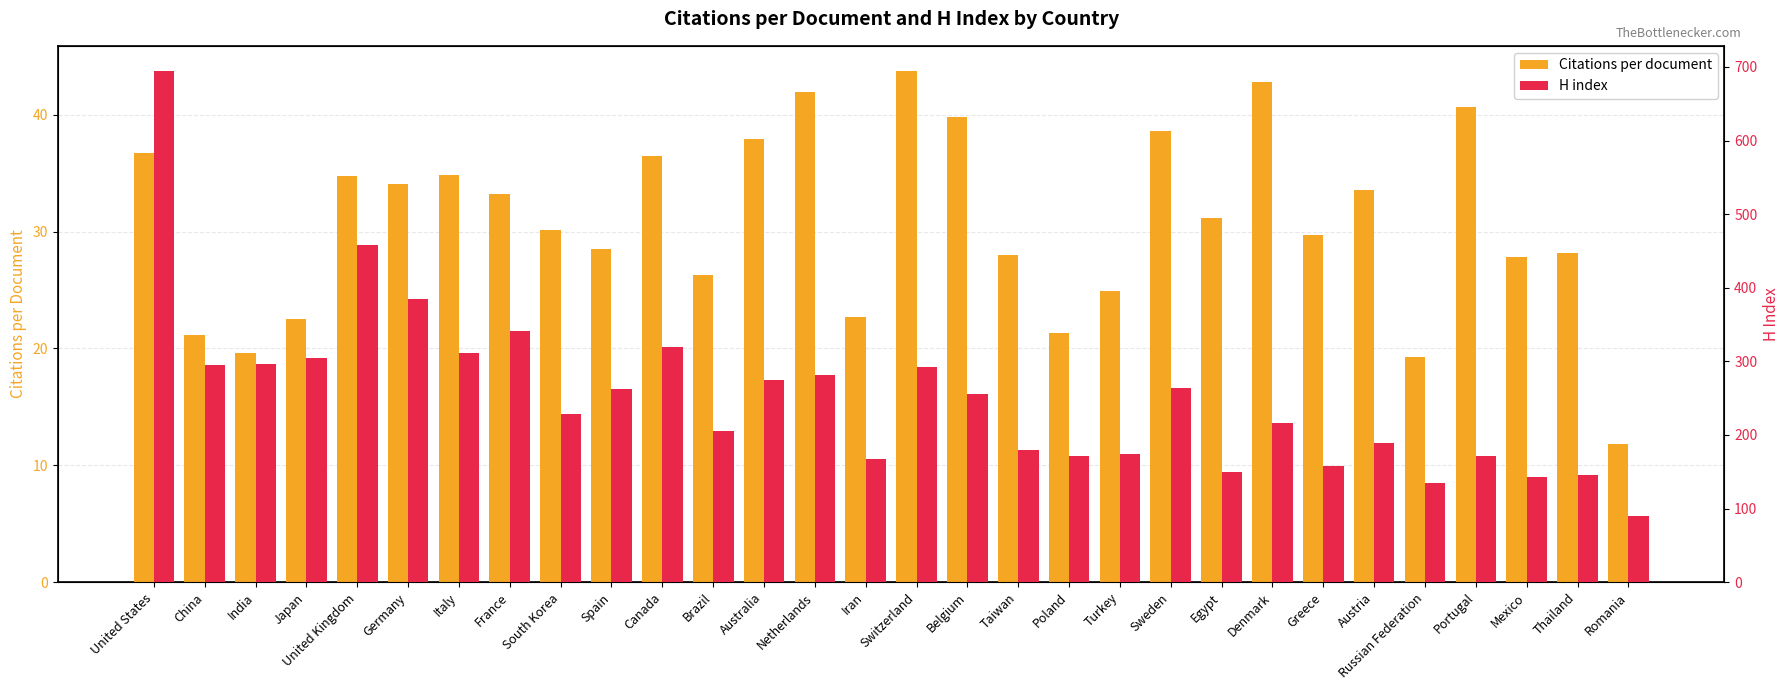

Is it true that Citations per document equals 22.5 at Japan?

True